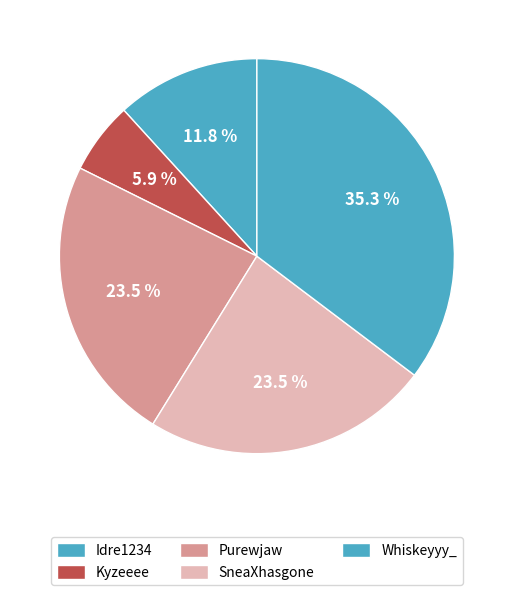

How many slices are in this pie chart?

5